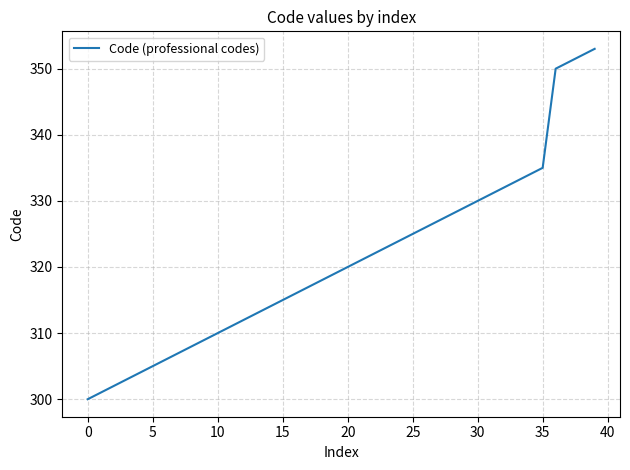

What is the difference between the maximum and minimum values?

53